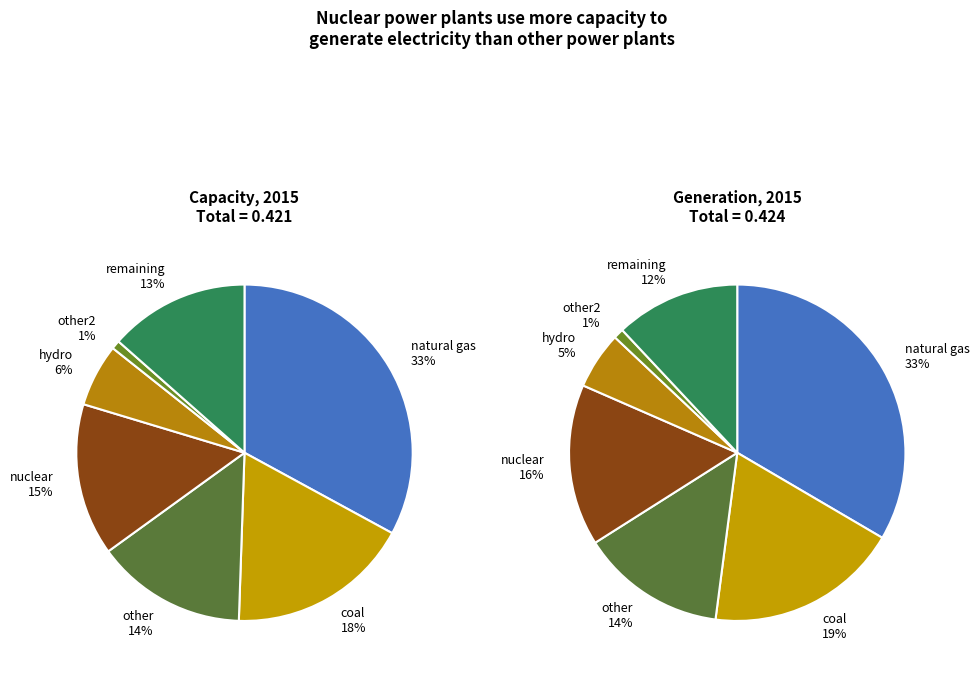

To the nearest percent, what is the difference between the 1 and 10 slice percentages?

4%